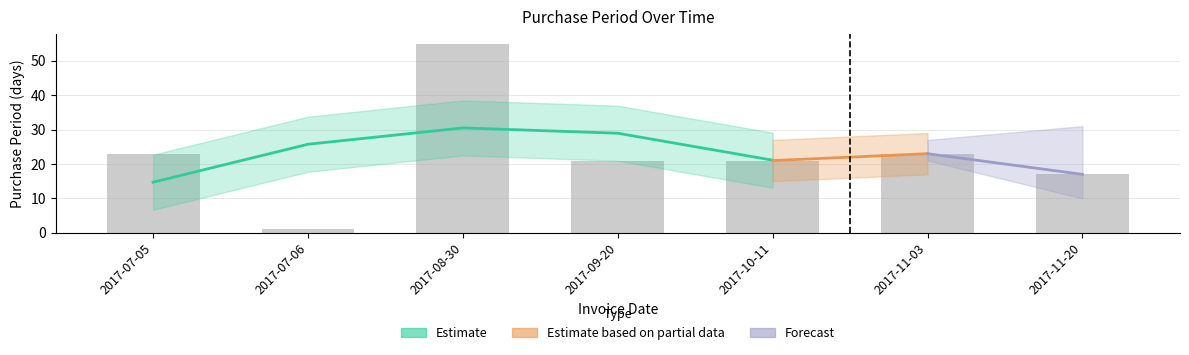

What is the greatest value displayed?

55